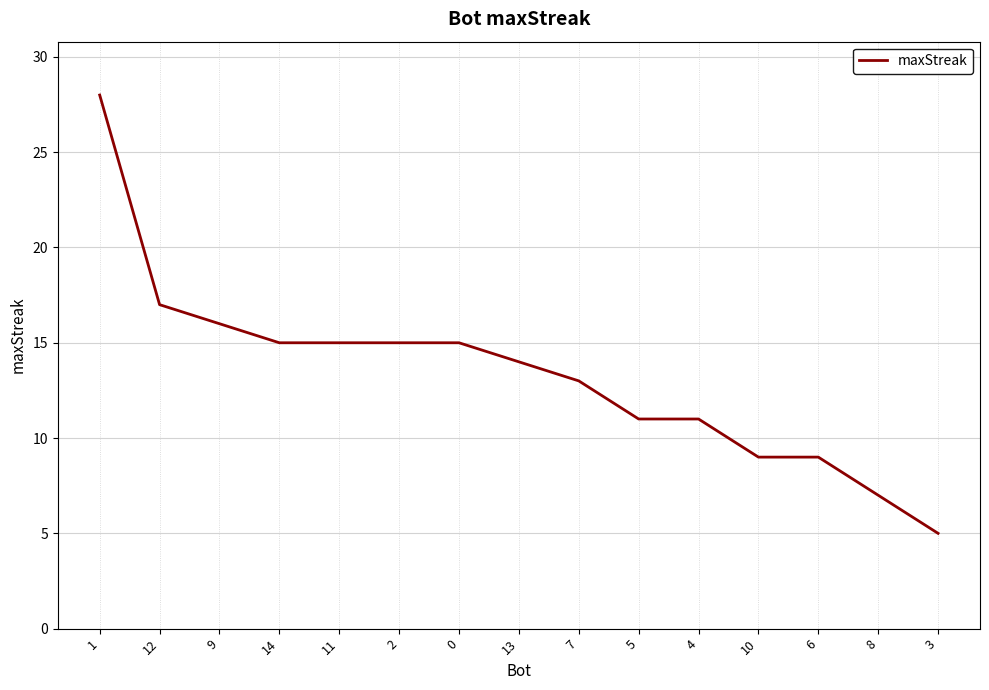

What is the difference between the maximum and minimum values?

23